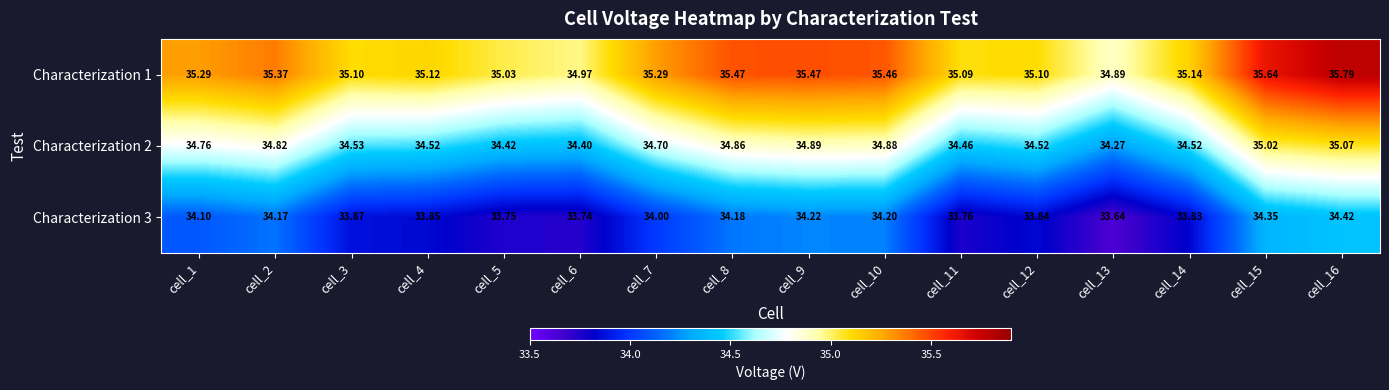

Rank the series by their maximum value, from highest to lowest.

Characterization 1, Characterization 2, Characterization 3